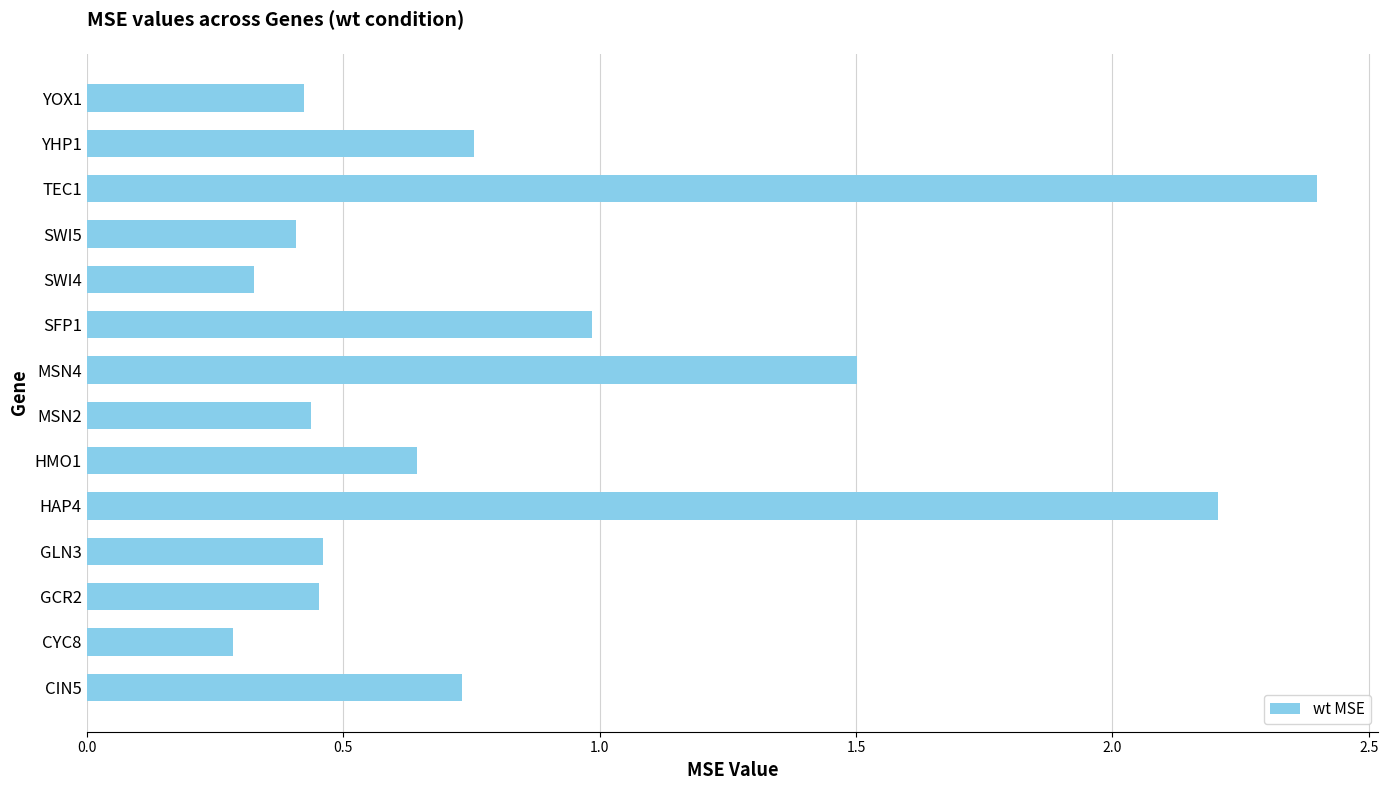

At which category does the chart reach its peak across all series?

TEC1